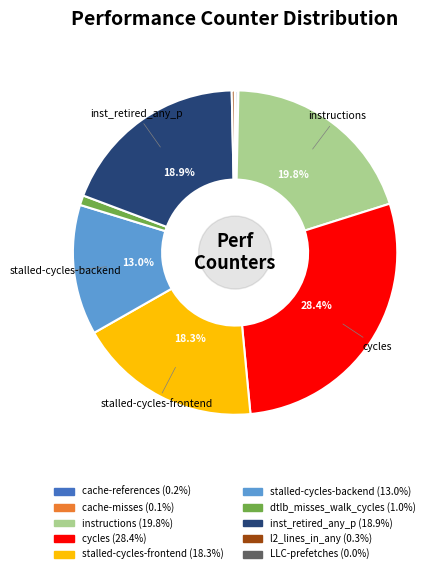

What is the largest slice in the pie chart?

cycles